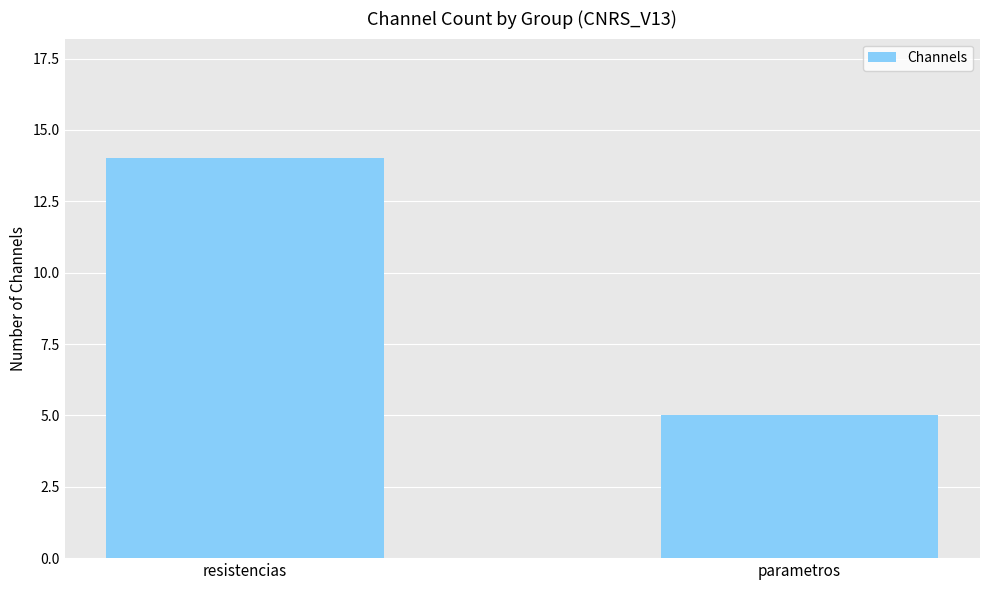

List the labels in order of value, largest first.

resistencias, parametros